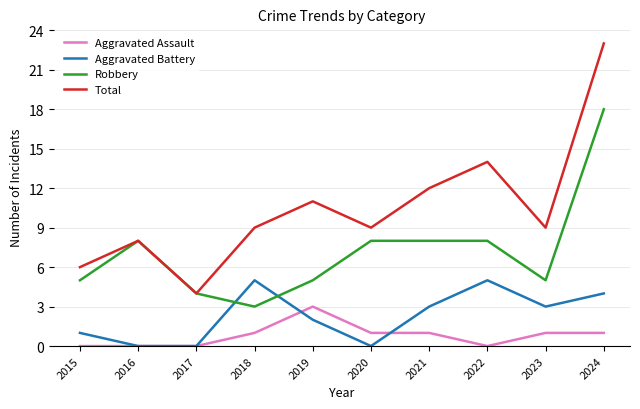

At how many categories does at least one series exceed 7?

8